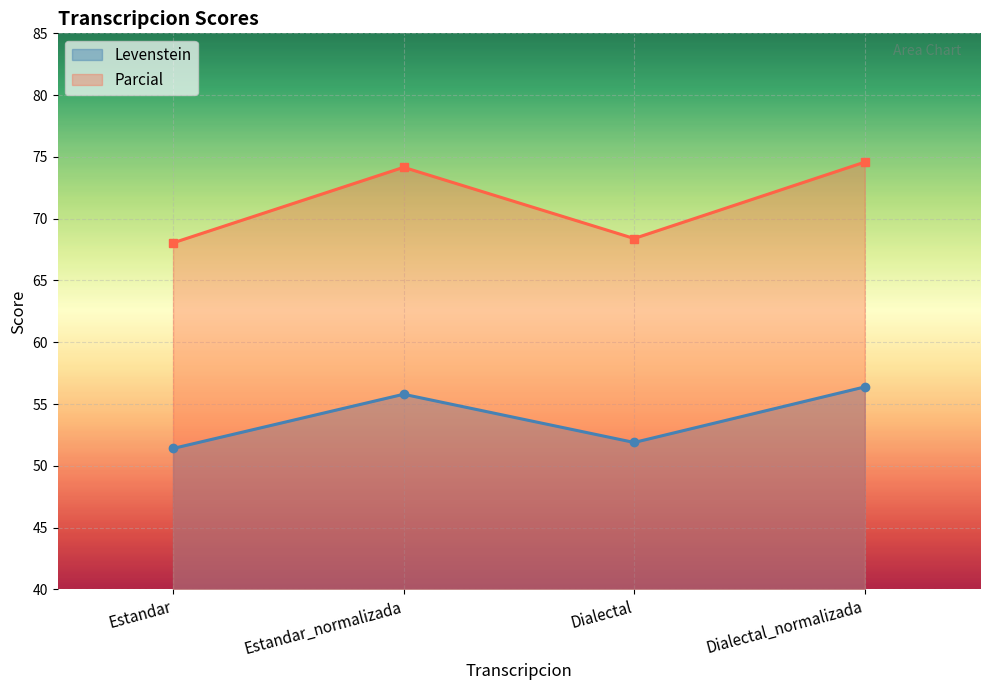

What are all the series names shown in the legend?

Levenstein, Parcial